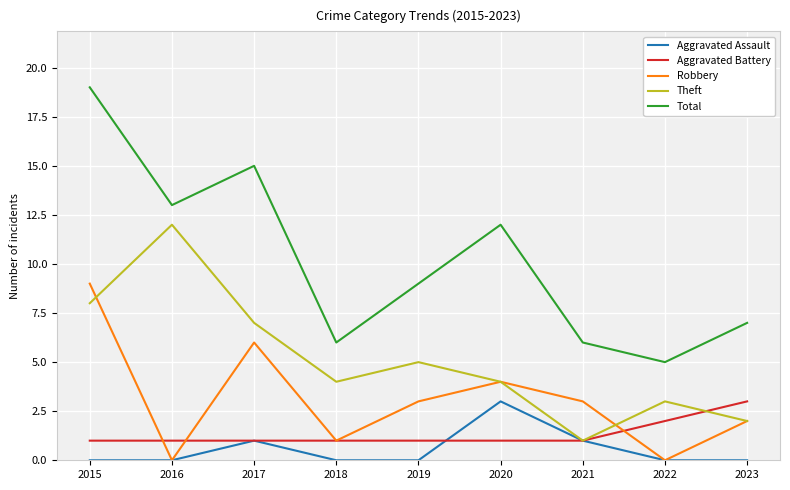

The Robbery series shows -3 at 2022. True or false?

False